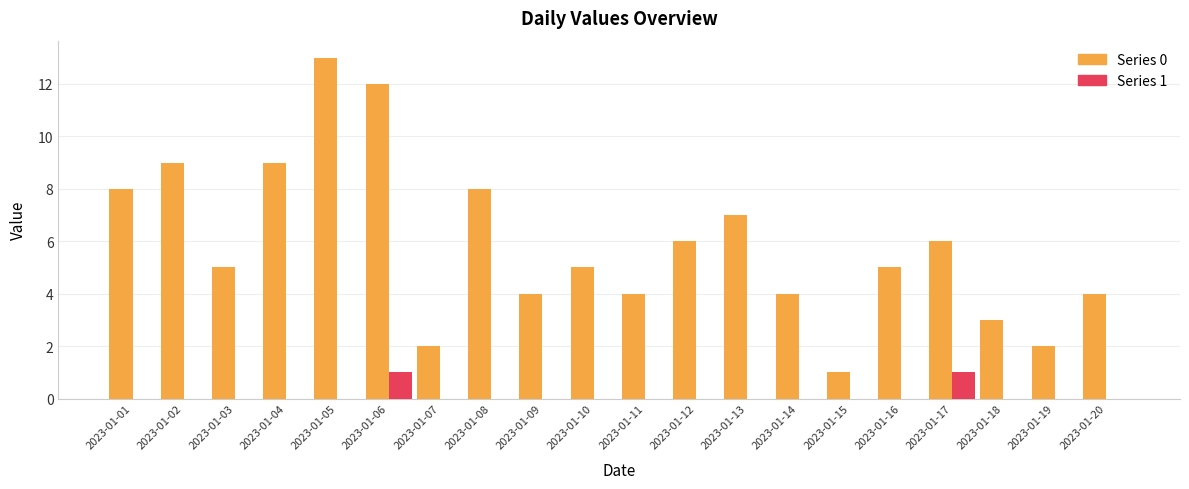

Reading left to right, list all the values displayed in this chart.

0: 2023-01-01=8	2023-01-02=9	2023-01-03=5	2023-01-04=9	2023-01-05=13	2023-01-06=12	2023-01-07=2	2023-01-08=8	2023-01-09=4	2023-01-10=5	2023-01-11=4	2023-01-12=6	2023-01-13=7	2023-01-14=4	2023-01-15=1	2023-01-16=5	2023-01-17=6	2023-01-18=3	2023-01-19=2	2023-01-20=4
1: 2023-01-01=0	2023-01-02=0	2023-01-03=0	2023-01-04=0	2023-01-05=0	2023-01-06=1	2023-01-07=0	2023-01-08=0	2023-01-09=0	2023-01-10=0	2023-01-11=0	2023-01-12=0	2023-01-13=0	2023-01-14=0	2023-01-15=0	2023-01-16=0	2023-01-17=1	2023-01-18=0	2023-01-19=0	2023-01-20=0